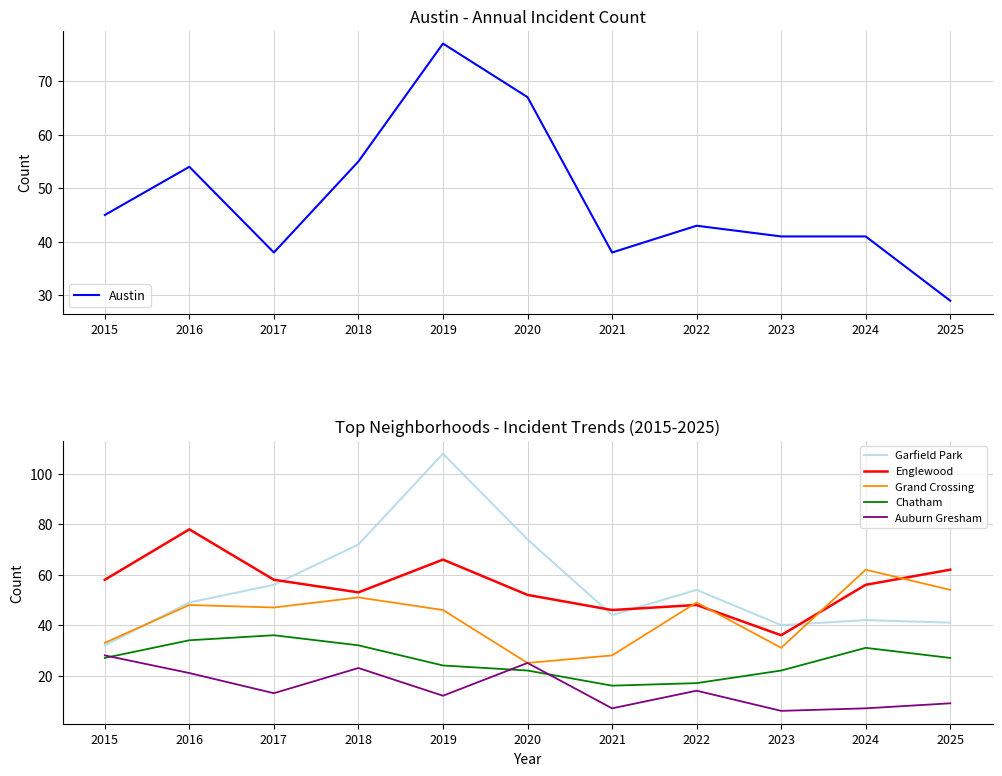

Reading left to right, extract all data points from this chart.

Austin: 2015=45	2016=54	2017=38	2018=55	2019=77	2020=67	2021=38	2022=43	2023=41	2024=41	2025=29
Garfield Park: 2015=32	2016=49	2017=56	2018=72	2019=108	2020=74	2021=44	2022=54	2023=40	2024=42	2025=41
Englewood: 2015=58	2016=78	2017=58	2018=53	2019=66	2020=52	2021=46	2022=48	2023=36	2024=56	2025=62
Grand Crossing: 2015=33	2016=48	2017=47	2018=51	2019=46	2020=25	2021=28	2022=49	2023=31	2024=62	2025=54
Chatham: 2015=27	2016=34	2017=36	2018=32	2019=24	2020=22	2021=16	2022=17	2023=22	2024=31	2025=27
Auburn Gresham: 2015=28	2016=21	2017=13	2018=23	2019=12	2020=25	2021=7	2022=14	2023=6	2024=7	2025=9